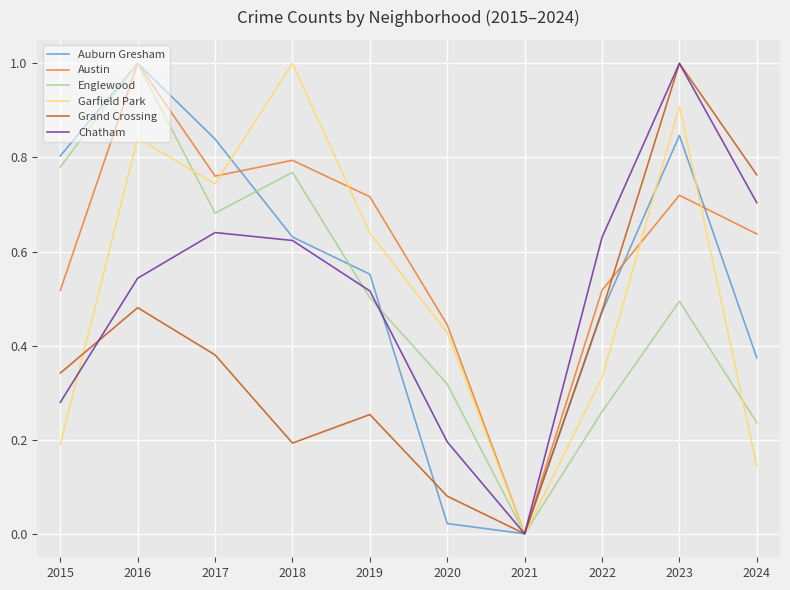

At which label is Garfield Park closest to 0?

2021